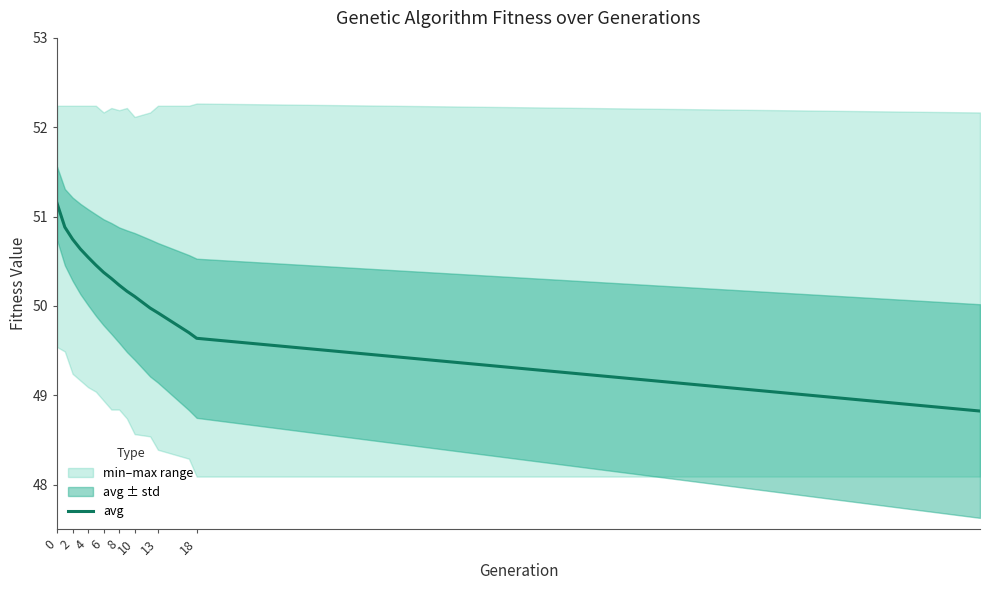

What is the maximum value for avg?

51.1